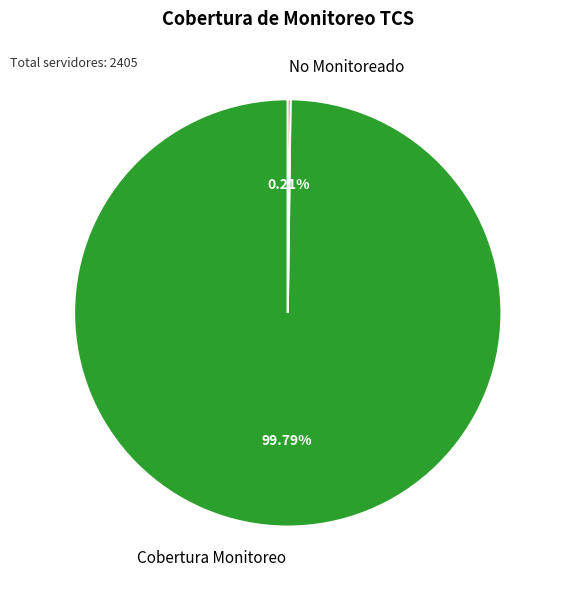

Which slice is the largest?

Cobertura Monitoreo